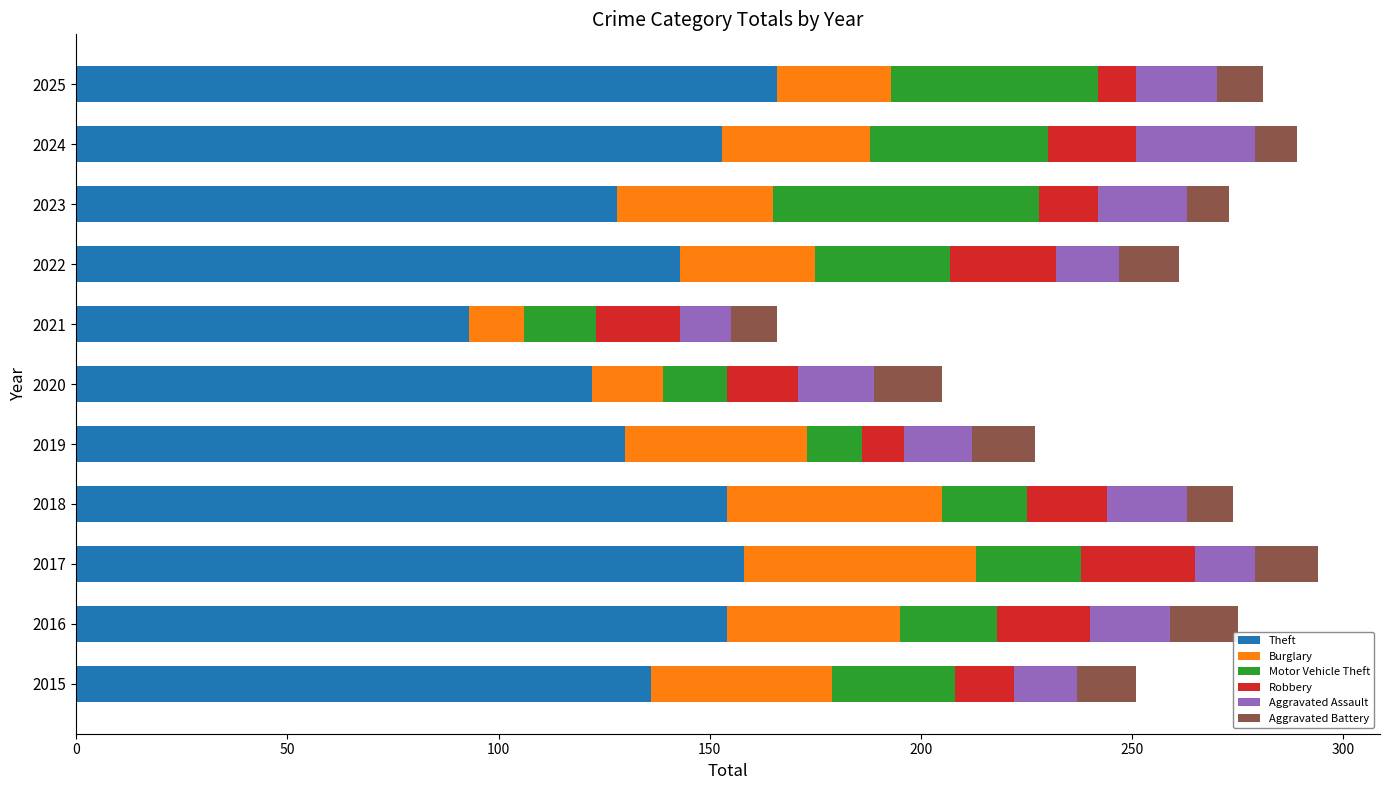

What is the total value across all series at 2019?

227